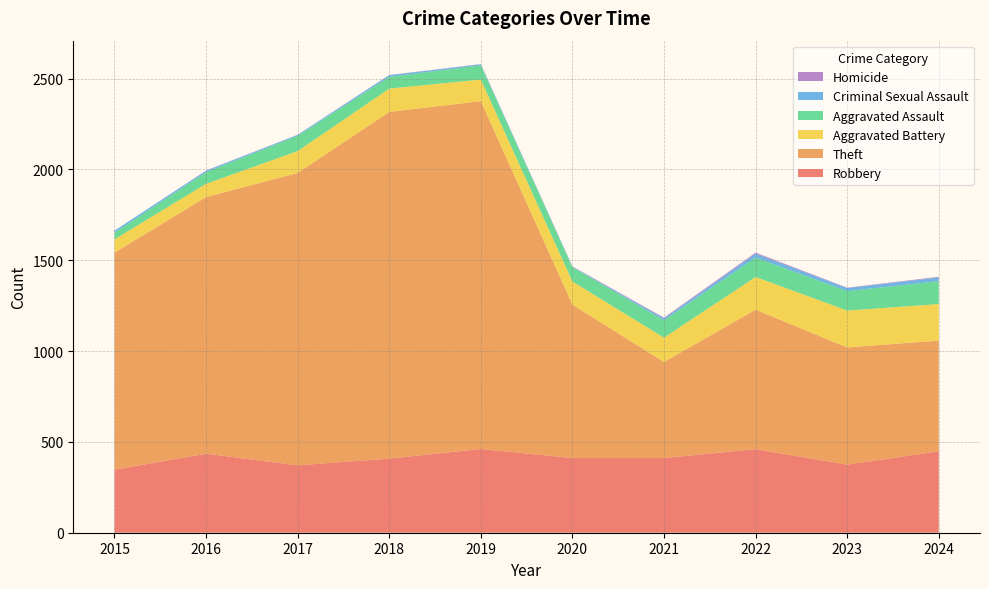

Reading left to right, transcribe all the data shown in this chart.

Robbery: 2015=347	2016=435	2017=371	2018=408	2019=461	2020=411	2021=411	2022=460	2023=375	2024=448
Theft: 2015=1195	2016=1413	2017=1610	2018=1909	2019=1915	2020=845	2021=529	2022=768	2023=645	2024=610
Aggravated Battery: 2015=73	2016=73	2017=120	2018=128	2019=119	2020=127	2021=134	2022=180	2023=203	2024=201
Aggravated Assault: 2015=37	2016=64	2017=84	2018=65	2019=78	2020=79	2021=96	2022=107	2023=107	2024=126
Criminal Sexual Assault: 2015=11	2016=8	2017=5	2018=9	2019=6	2020=2	2021=10	2022=21	2023=17	2024=20
Homicide: 2015=0	2016=1	2017=1	2018=1	2019=1	2020=2	2021=4	2022=6	2023=2	2024=4